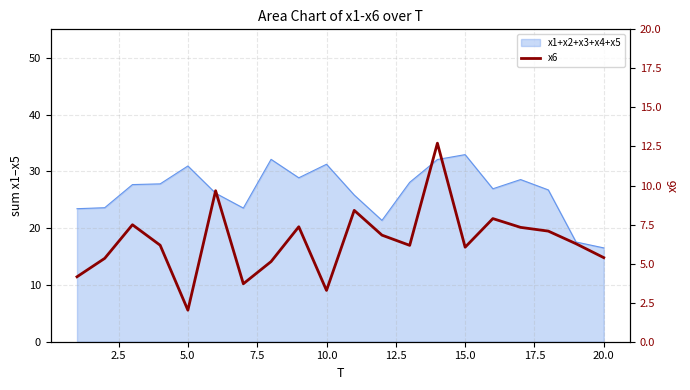

Reading left to right, what are all the values shown in this chart?

4.2	5.3	7.5	6.2	2.0	9.7	3.7	5.1	7.4	3.3	8.4	6.8	6.2	12.7	6.1	7.9	7.3	7.1	6.3	5.4